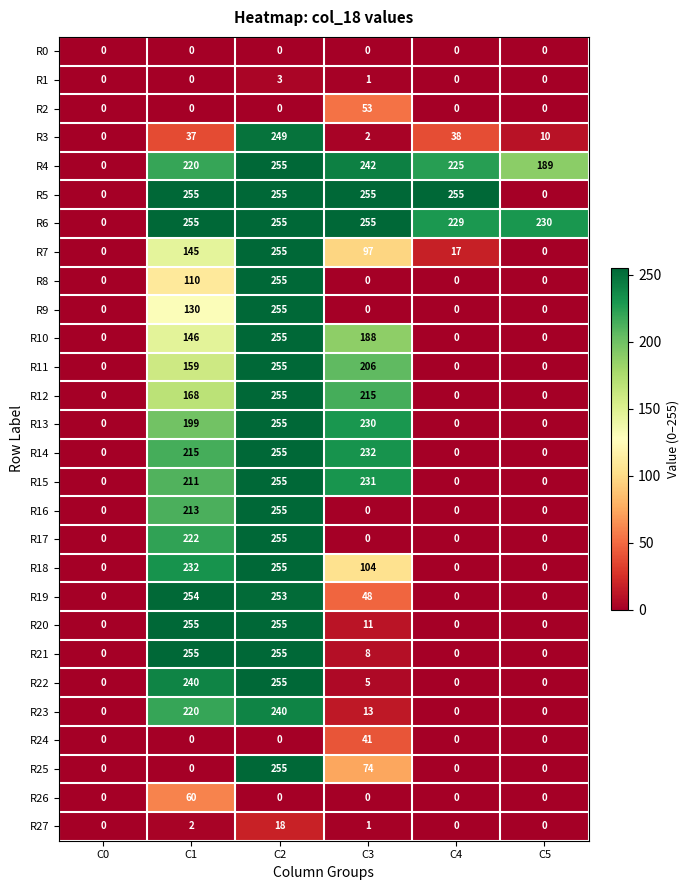

Is it true that R16 equals 0 at C5?

True